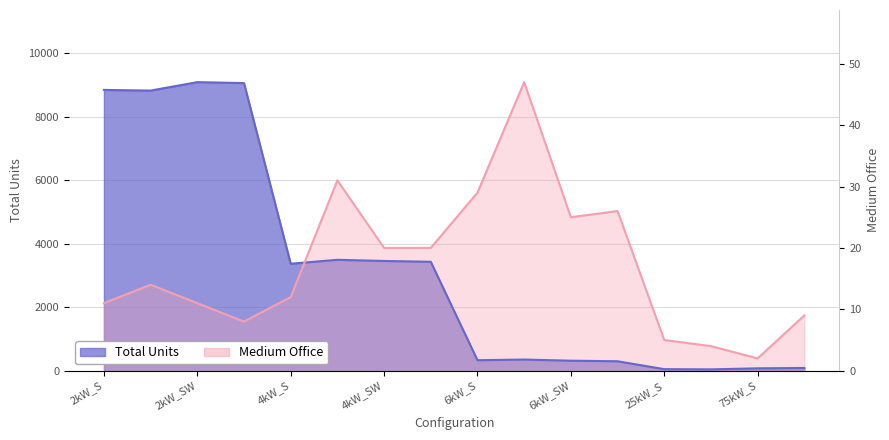

What value does the Total Units series have at 25kW_S?

48.0